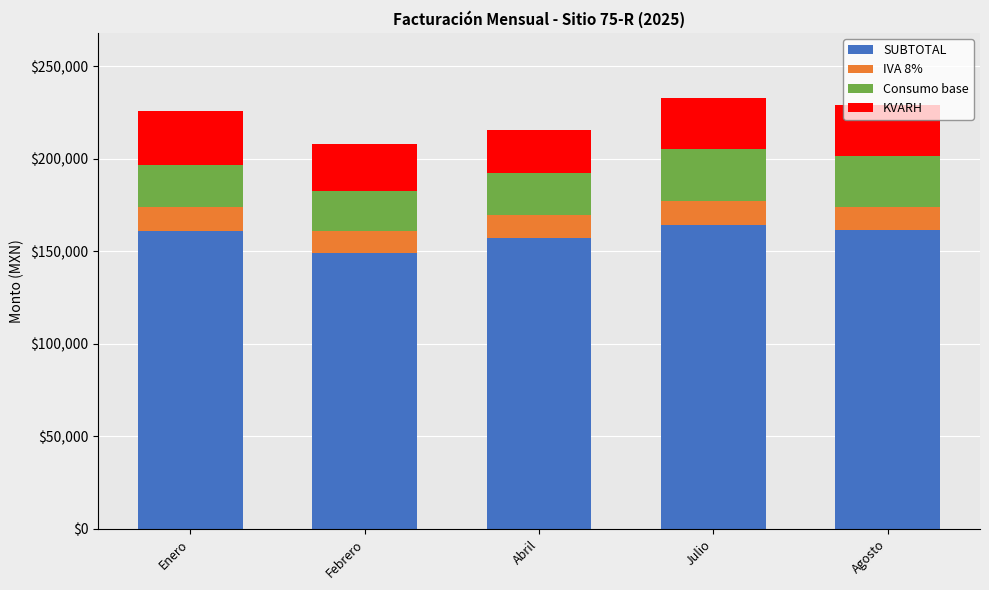

What is the highest value of the SUBTOTAL series?

163943.4